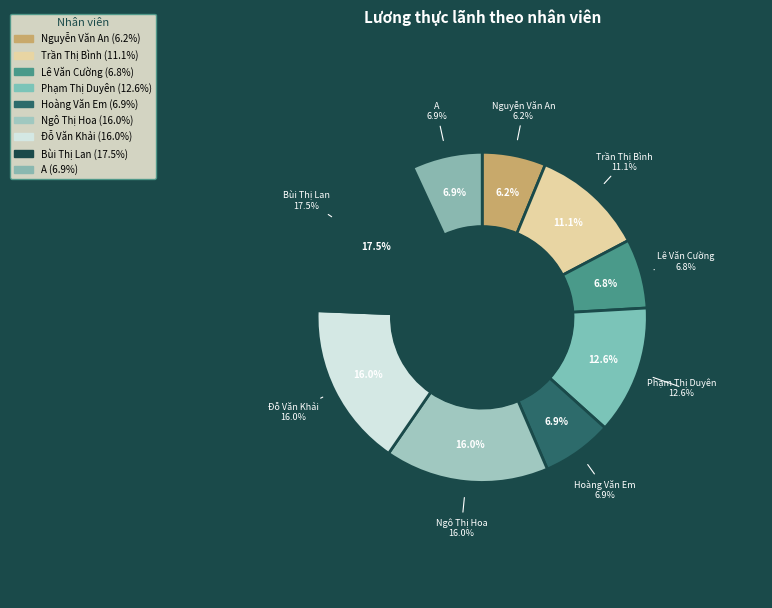

What portion of the pie excludes Trần Thị Bình?

88.9%